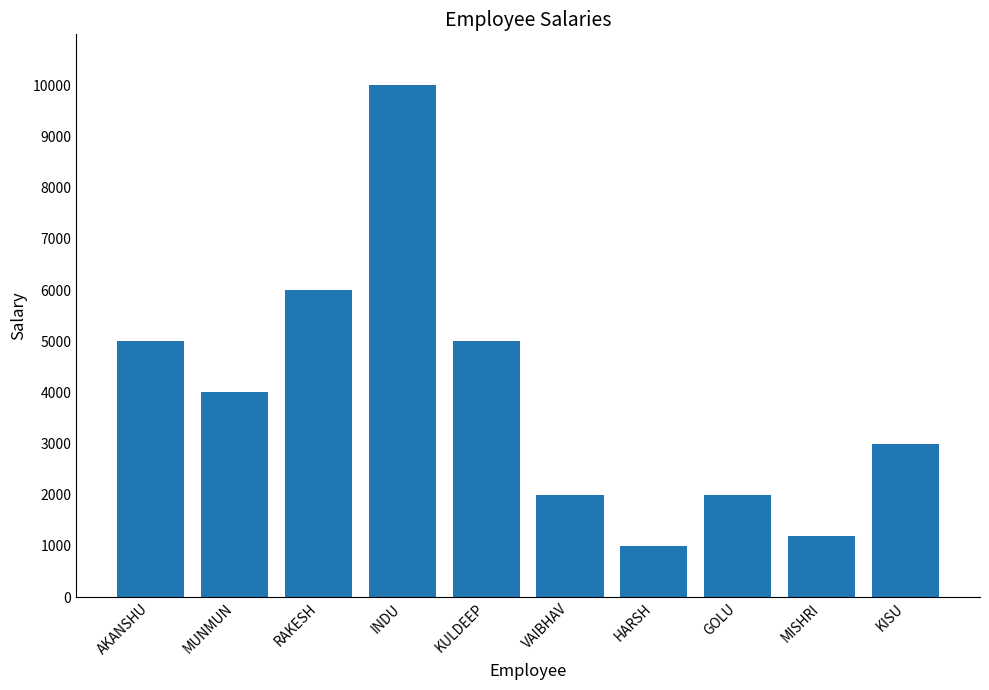

Which label corresponds to the largest value in the chart?

INDU